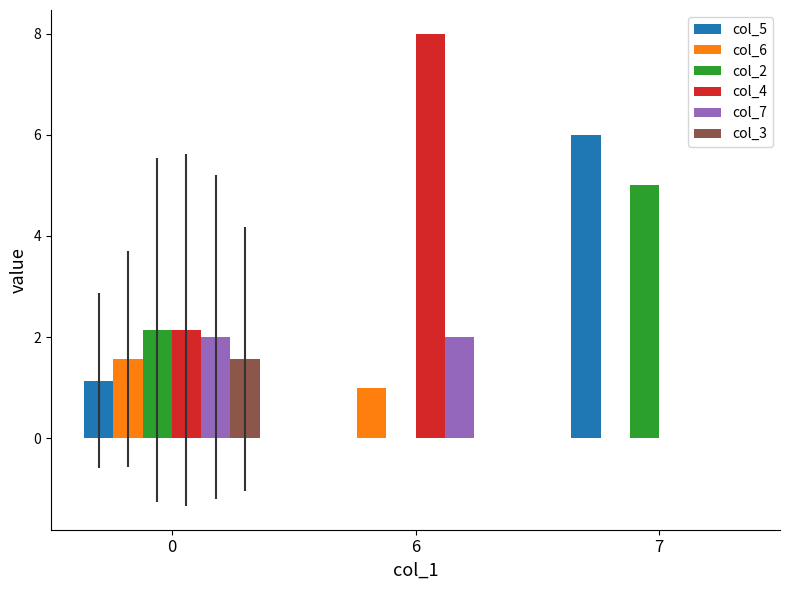

Count the number of data series in this chart.

6